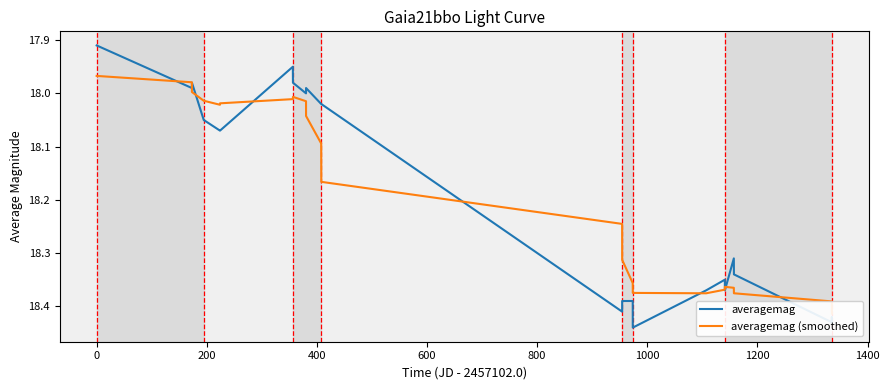

What is the maximum value shown in the chart?

18.4